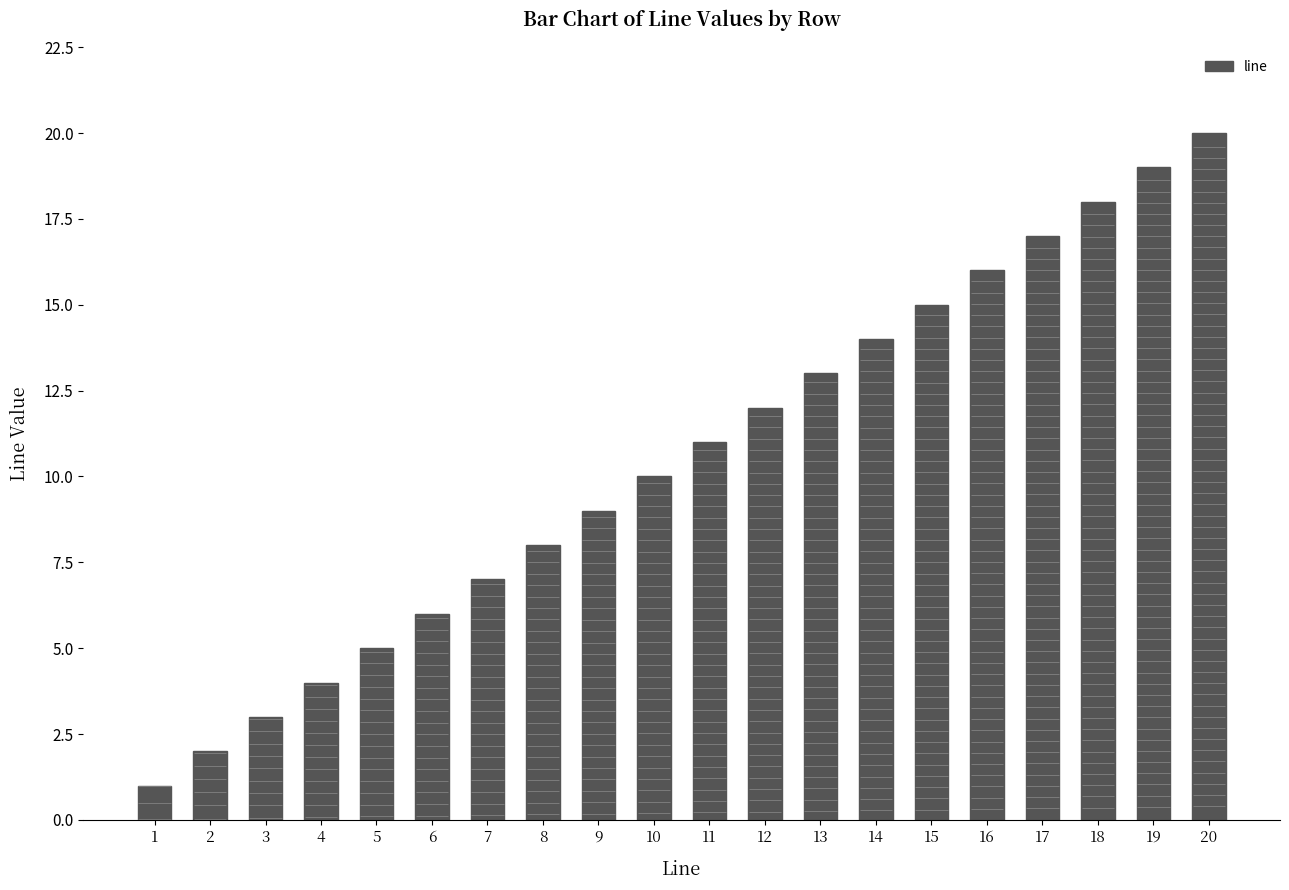

What is the change in value from 14 to 17?

+3